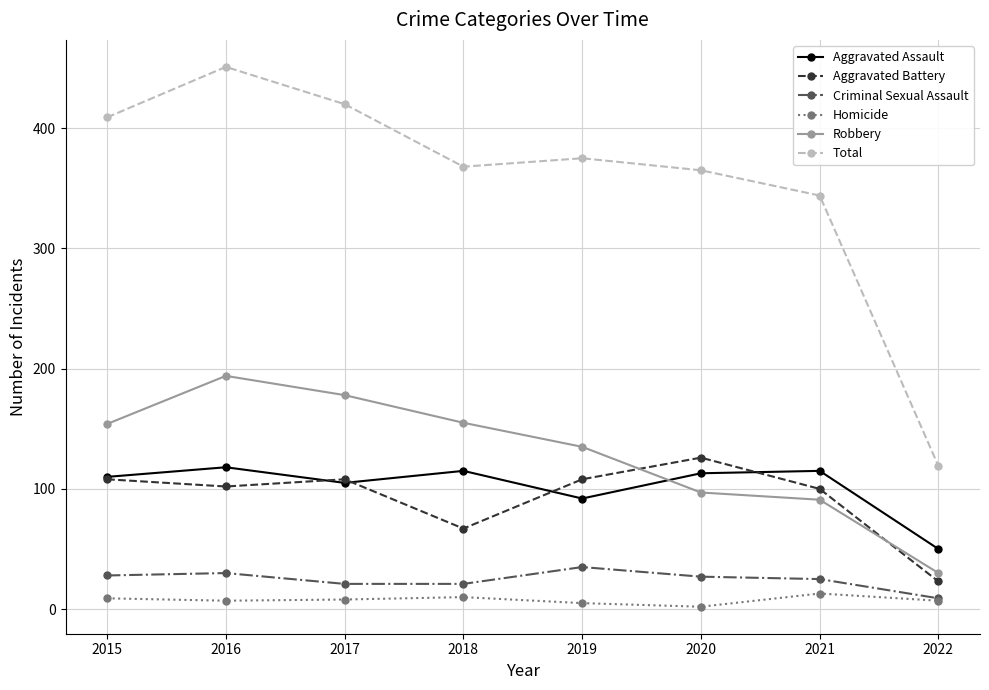

True or false: Aggravated Assault has more than 0 points higher than both neighbors.

True